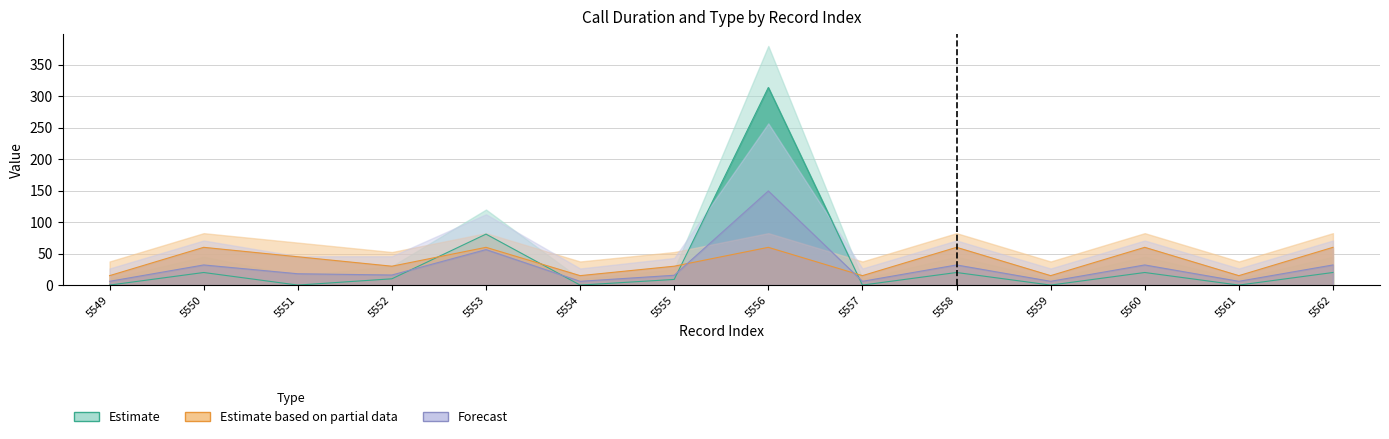

Reading right to left, what are all the values shown in this chart?

call_duration: 5562=20.0	5561=0.0	5560=20.0	5559=0.0	5558=20.0	5557=0.0	5556=314.0	5555=9.0	5554=0.0	5553=81.0	5552=10.0	5551=0.0	5550=20.0	5549=0.0
call_type: 5562=60.0	5561=15.0	5560=60.0	5559=15.0	5558=60.0	5557=15.0	5556=60.0	5555=30.0	5554=15.0	5553=60.0	5552=30.0	5551=45.0	5550=60.0	5549=15.0
duration_upper: 5562=32.0	5561=6.0	5560=32.0	5559=6.0	5558=32.0	5557=6.0	5556=149.6	5555=15.6	5554=6.0	5553=56.4	5552=16.0	5551=18.0	5550=32.0	5549=6.0